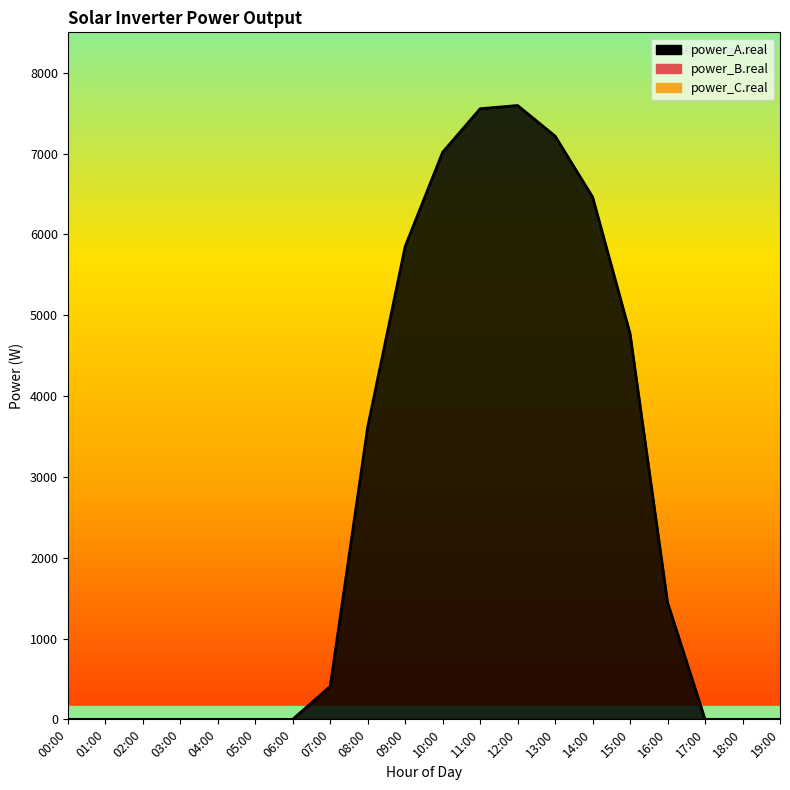

The power_C.real series shows 0.0 at 01:00. True or false?

True